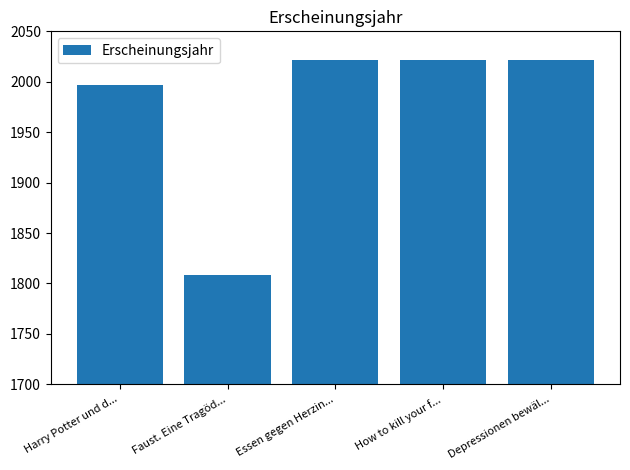

Reading left to right, transcribe all the data shown in this chart.

Harry Potter und d...=1997	Faust. Eine Tragöd...=1808	Essen gegen Herzin...=2022	How to kill your f...=2022	Depressionen bewäl...=2022